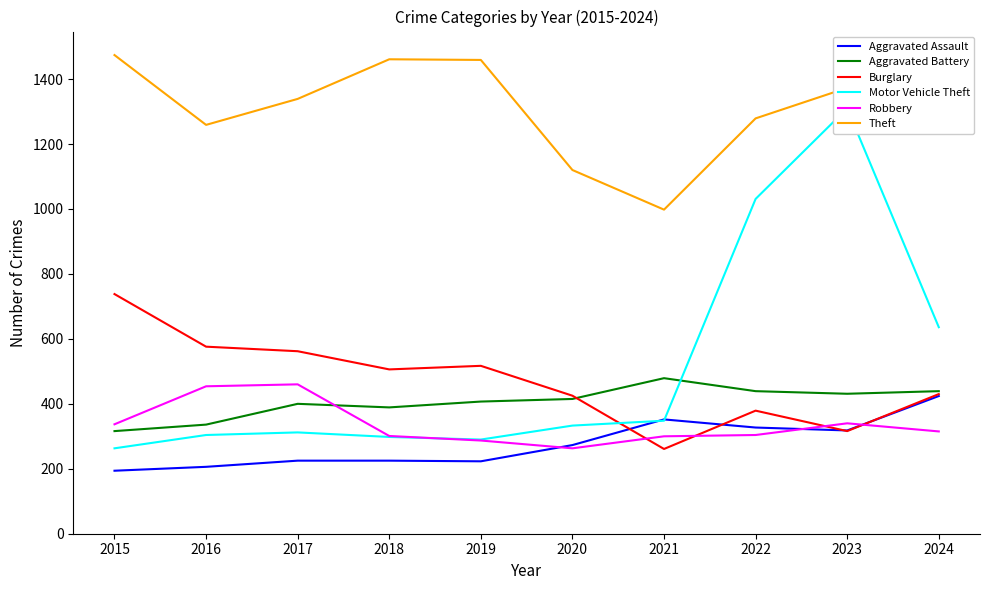

Count the number of data series in this chart.

6